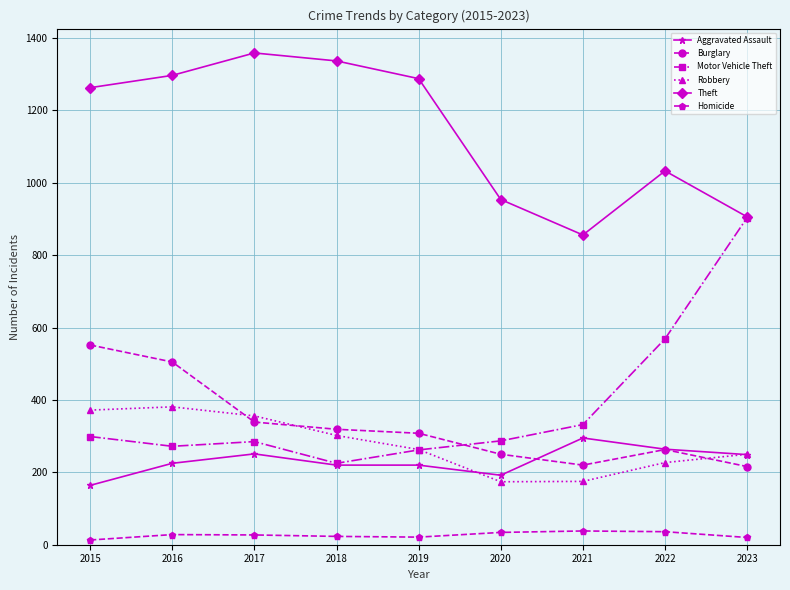

What is the difference between the Homicide values at 2023 and 2021?

18